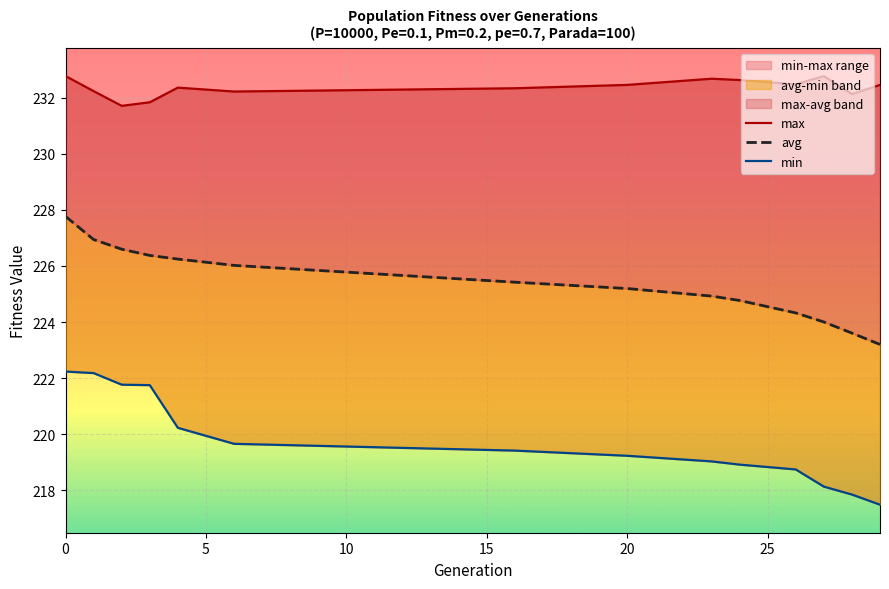

How many max values are between 232 and 233?

12